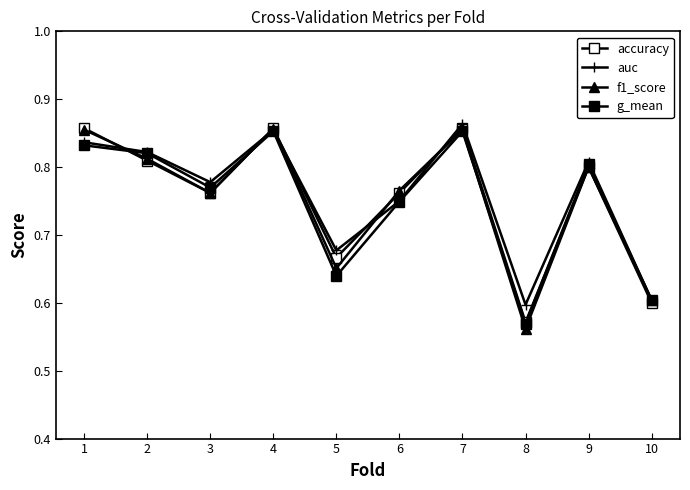

Is this an area chart (filled region under the line)?

No